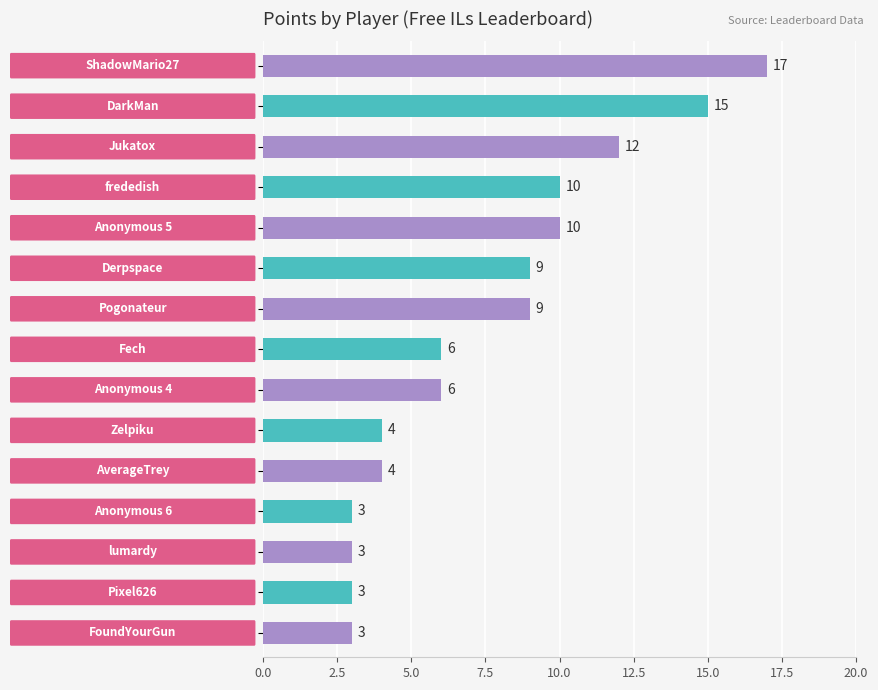

Reading top to bottom, list all the values displayed in this chart.

17	15	12	10	10	9	9	6	6	4	4	3	3	3	3